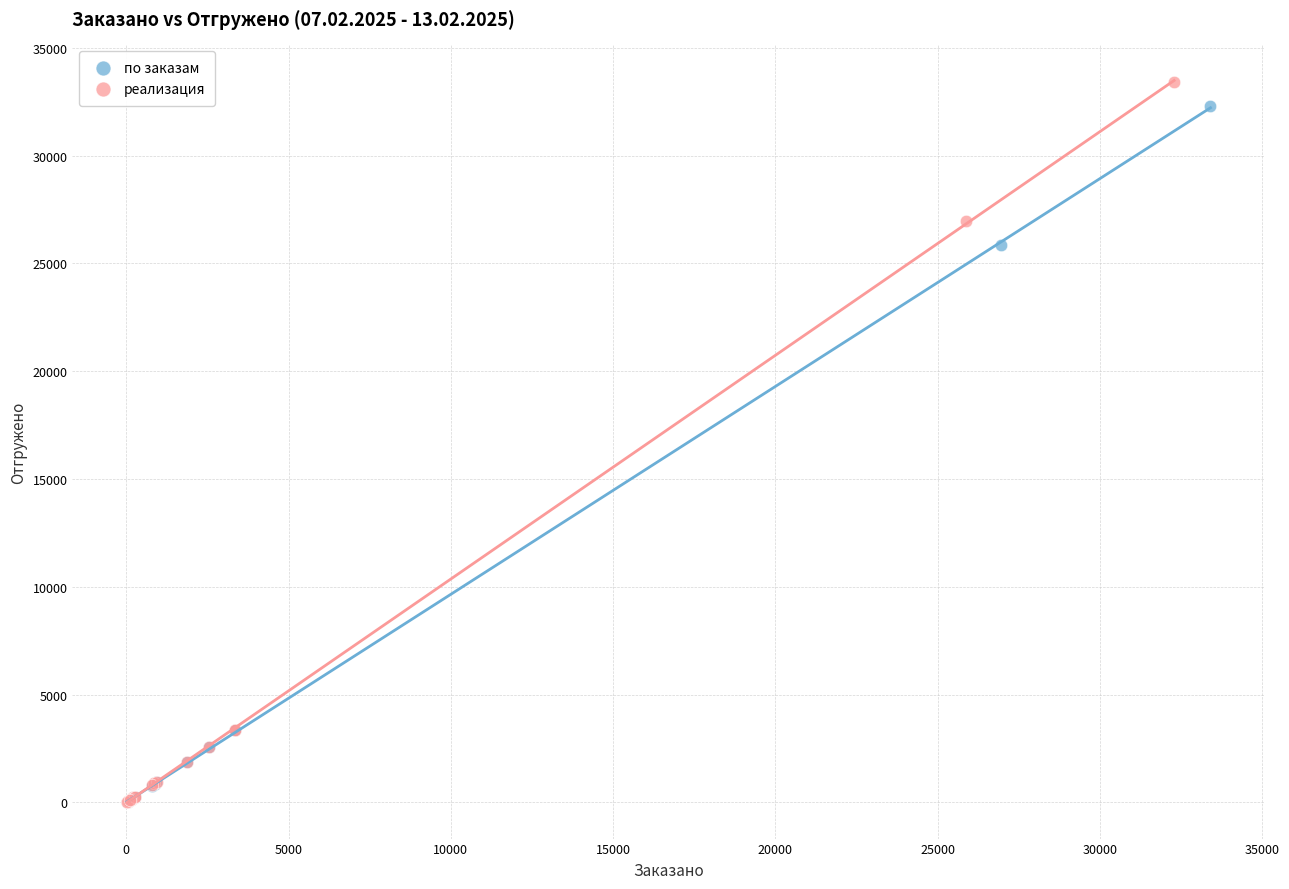

Which series has the widest spread of Y values?

реализация